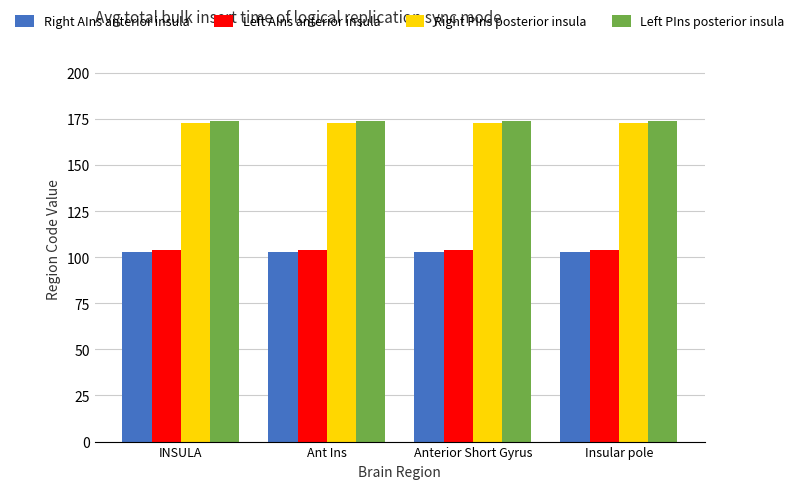

What is the difference between the highest and lowest values at Ant Ins?

71